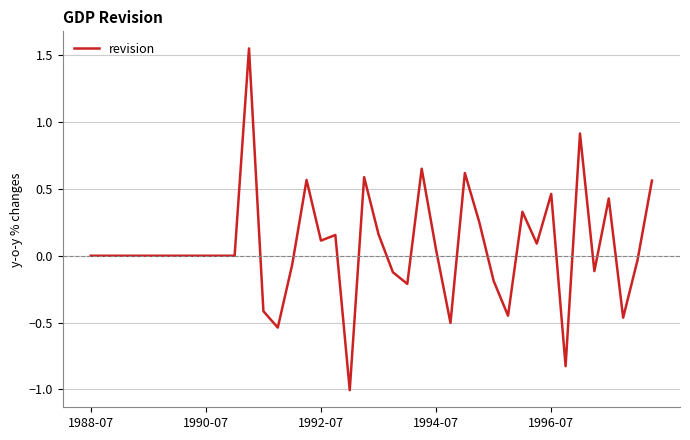

What is the minimum value shown in the chart?

-1.0